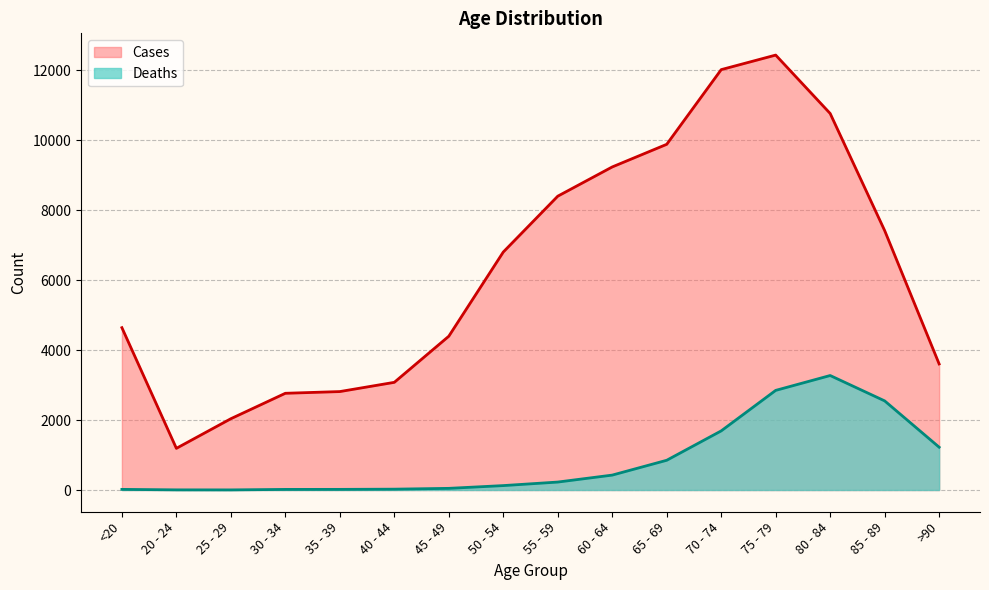

Which category has the lowest value in the Cases series?

20 - 24